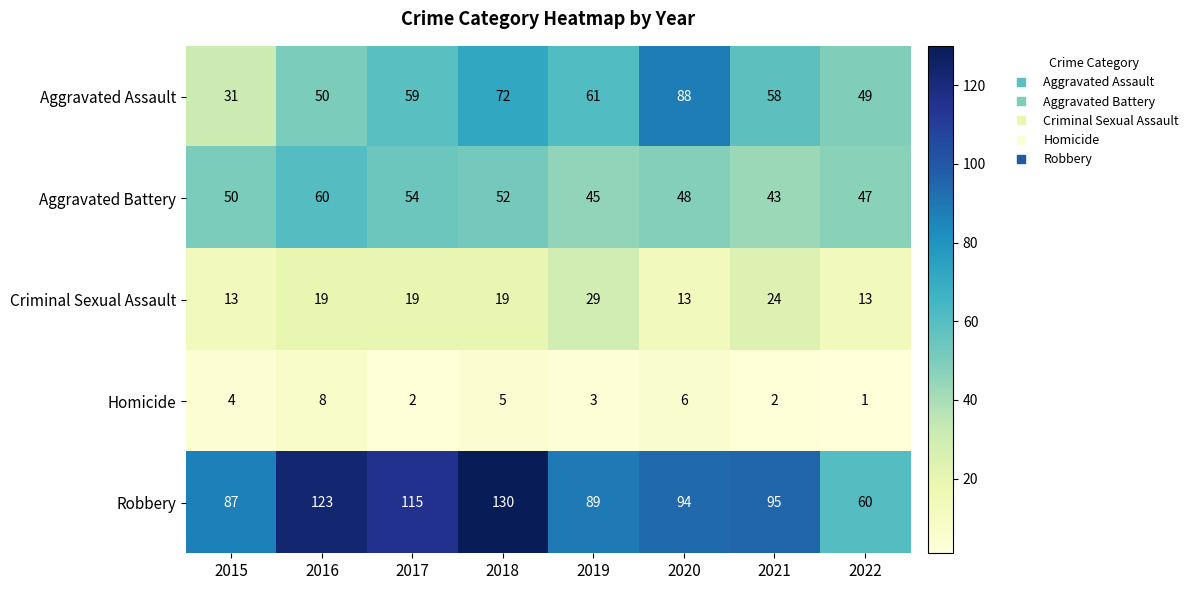

At which category does the chart reach its minimum across all series?

2022